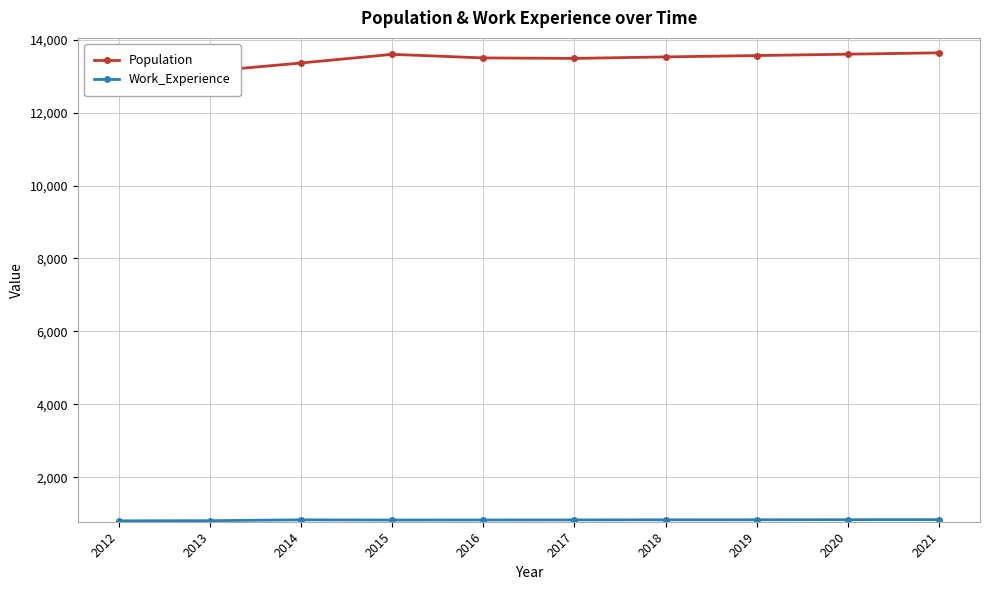

At which category does the chart reach its minimum across all series?

2012